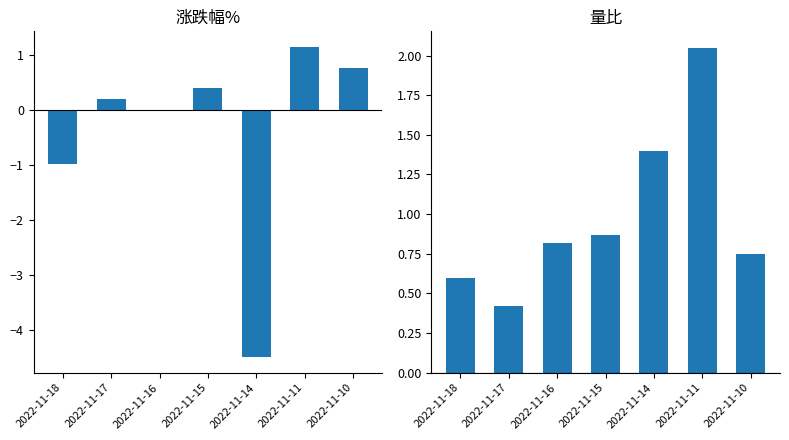

Which label corresponds to the largest value in the chart?

2022-11-11